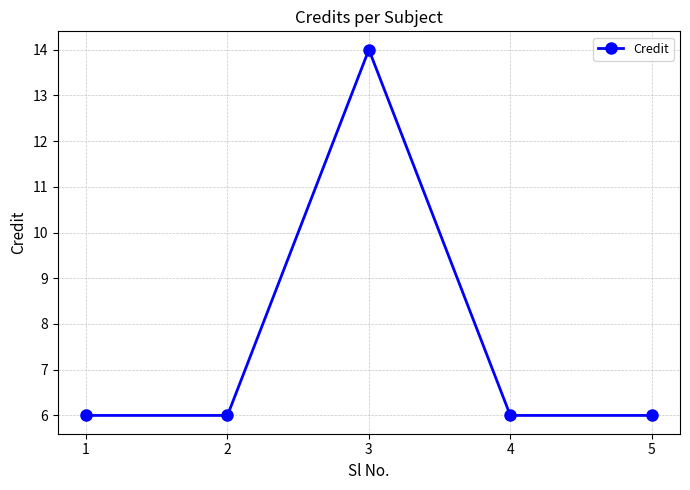

Reading left to right, transcribe all the data shown in this chart.

1=6	2=6	3=14	4=6	5=6